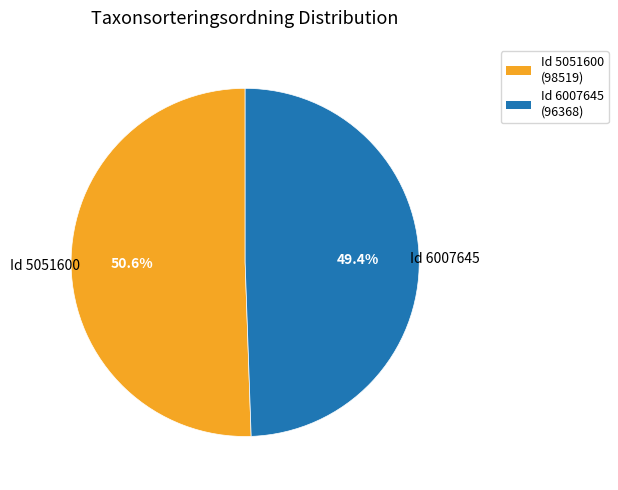

Is there any slice that represents more than half of the pie?

Yes